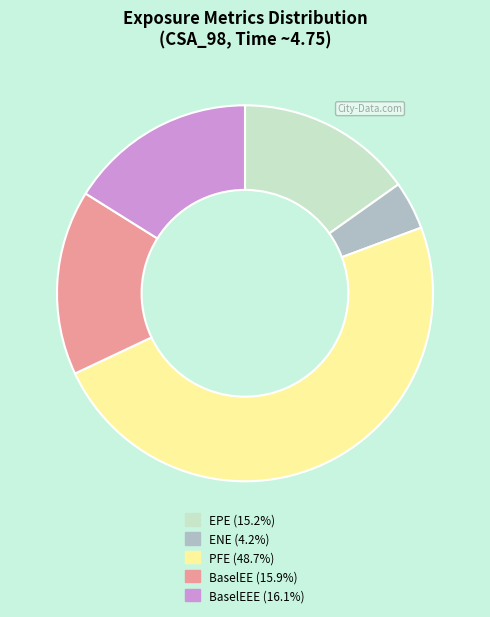

Is there a majority slice in this chart?

No